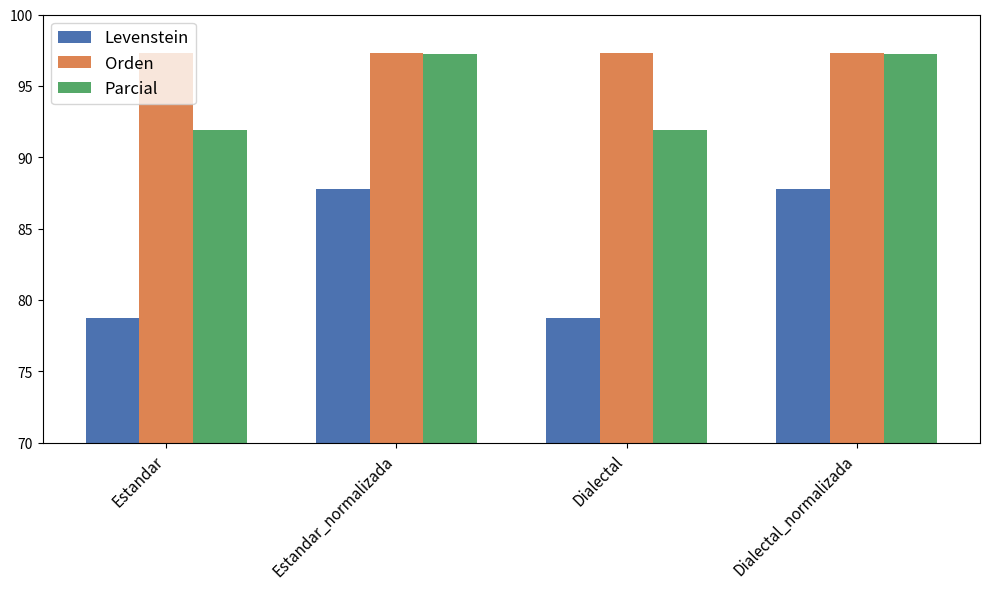

The value of Orden at Estandar is 41.6. True or false?

False